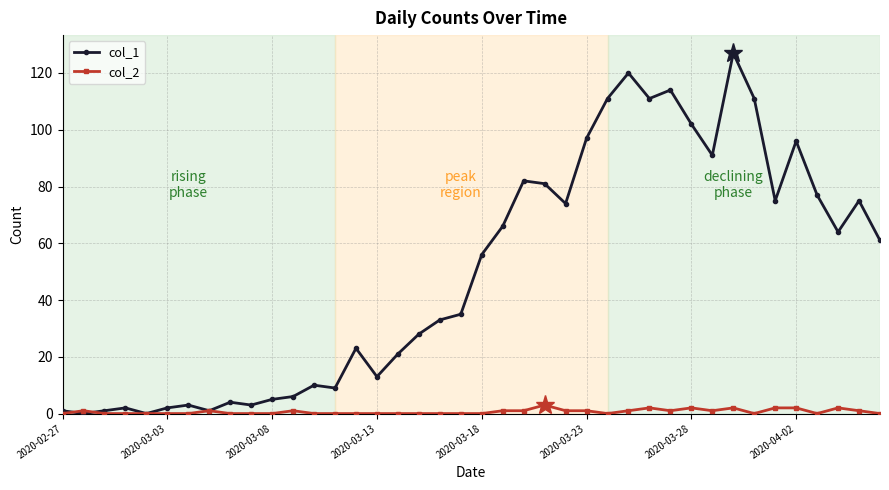

Which series has the largest total across all categories?

col_1